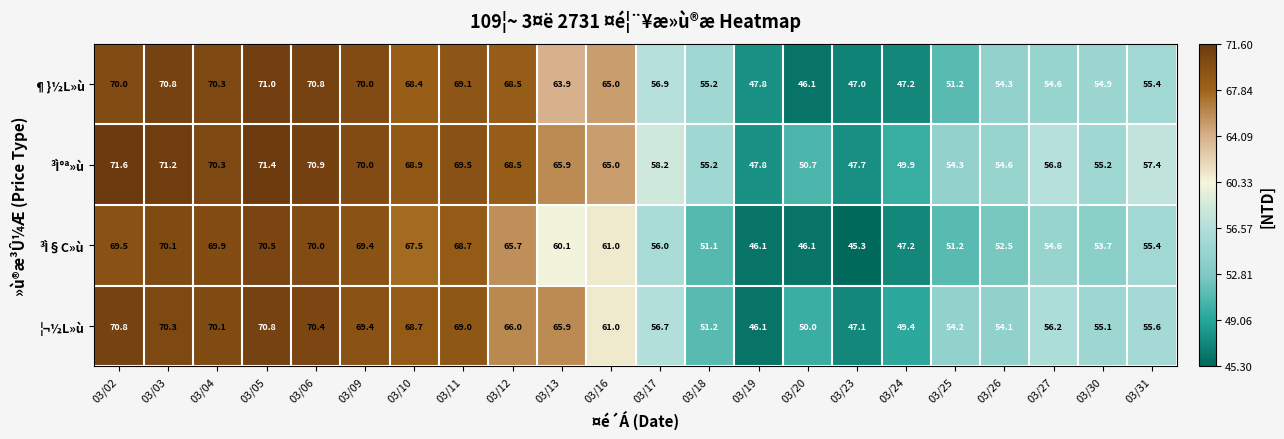

At which category is the sum across all series the highest?

03/05